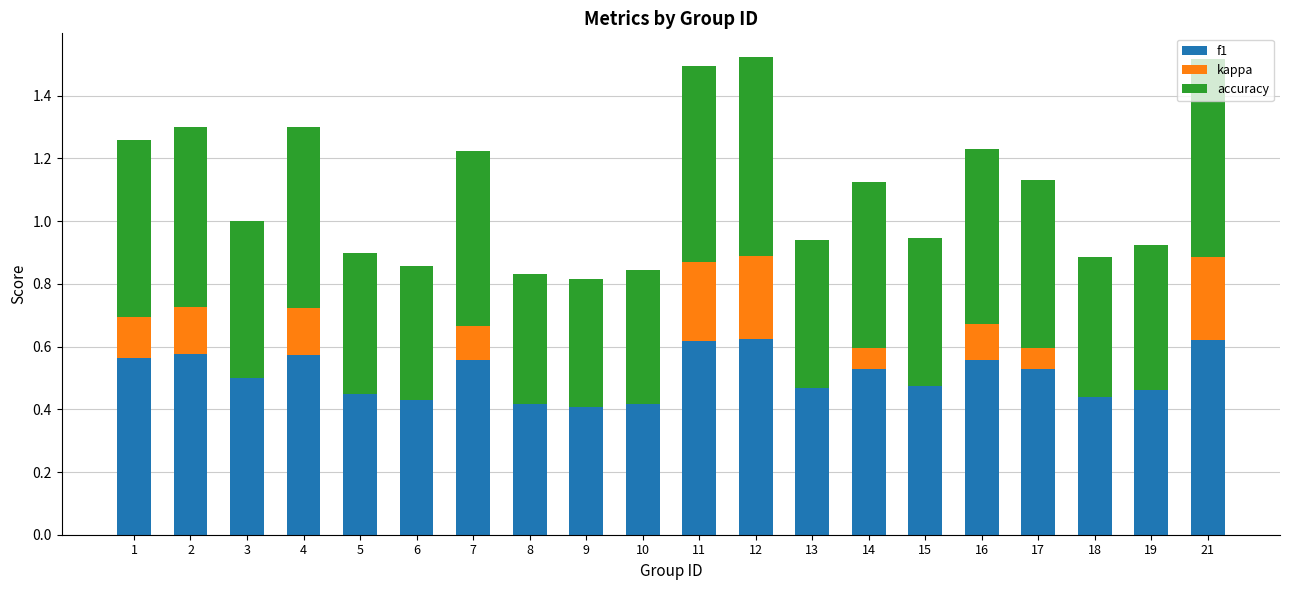

What is the total value across all series at 5?

0.9